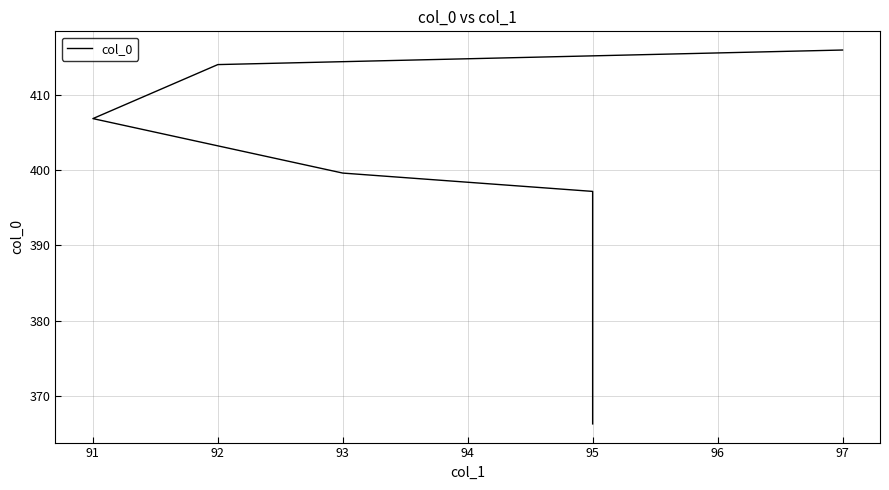

Reading left to right, what are all the values shown in this chart?

366.2	397.2	399.6	406.9	414.1	416.0